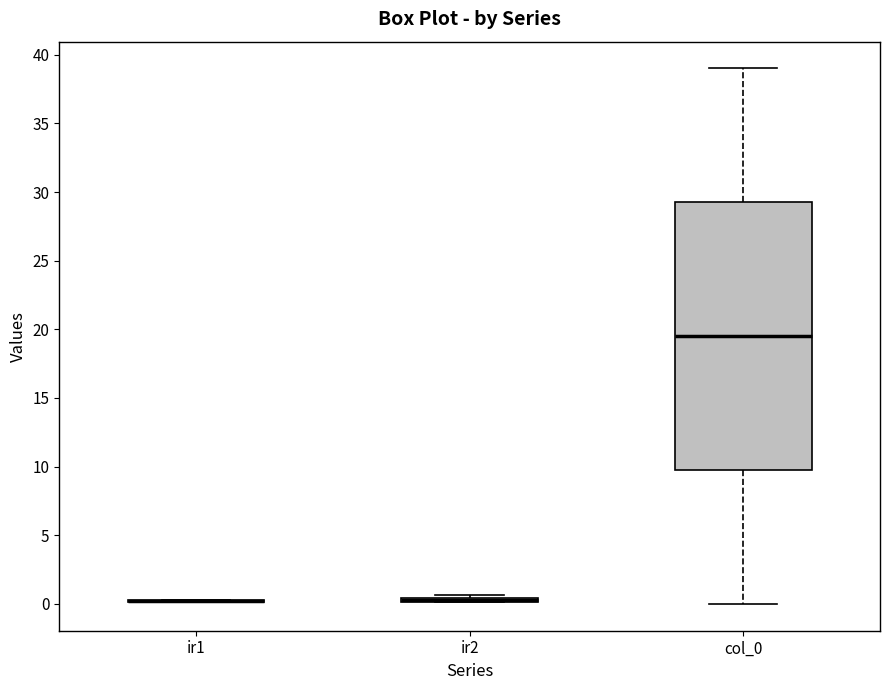

Comparing the boxes themselves (not the whiskers), which one is the tallest?

col_0